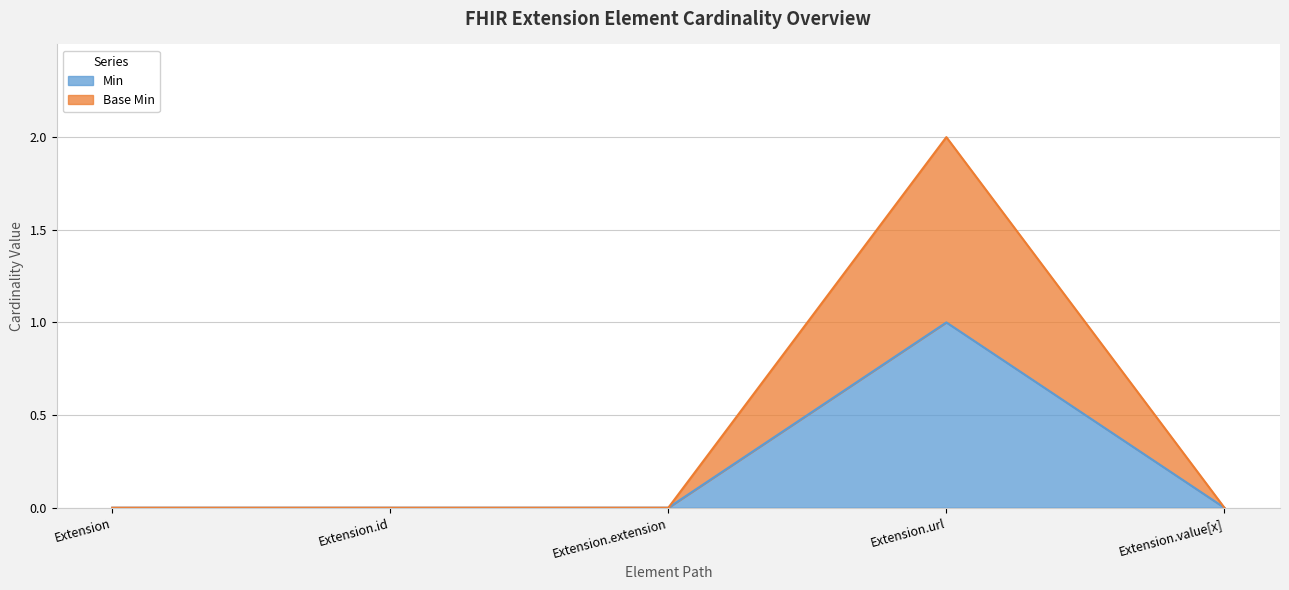

In Min, how many points are higher than both neighbors (excluding endpoints)?

1